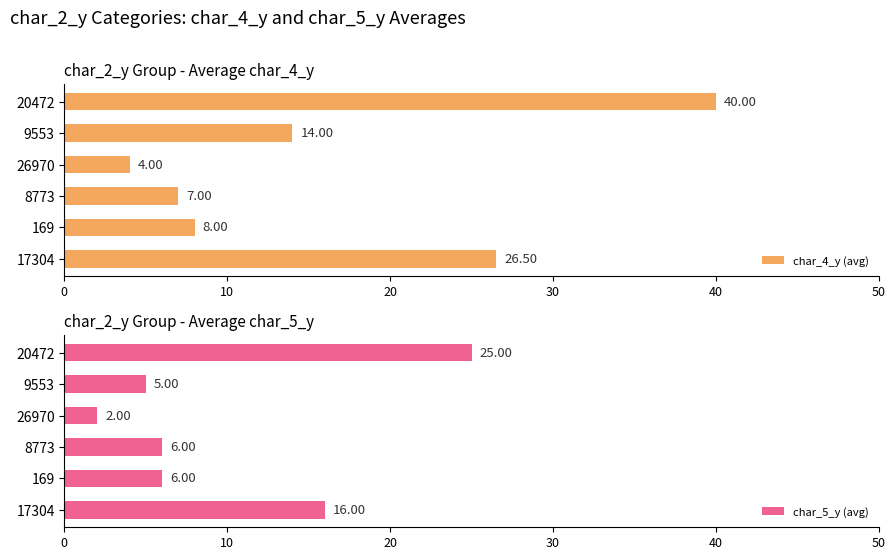

Rank the categories by char_4_y (avg) value from highest to lowest.

20472, 17304, 9553, 169, 8773, 26970